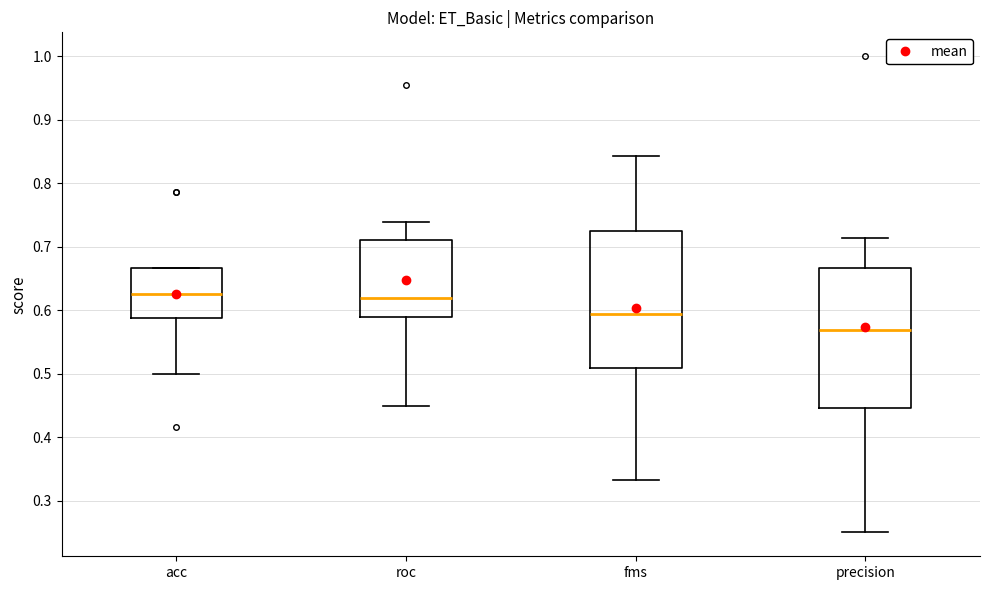

Where does the lower whisker of the box for fms end on the y-axis? The values are not printed on the chart, so give them approximately, as read against the axis.

0.33